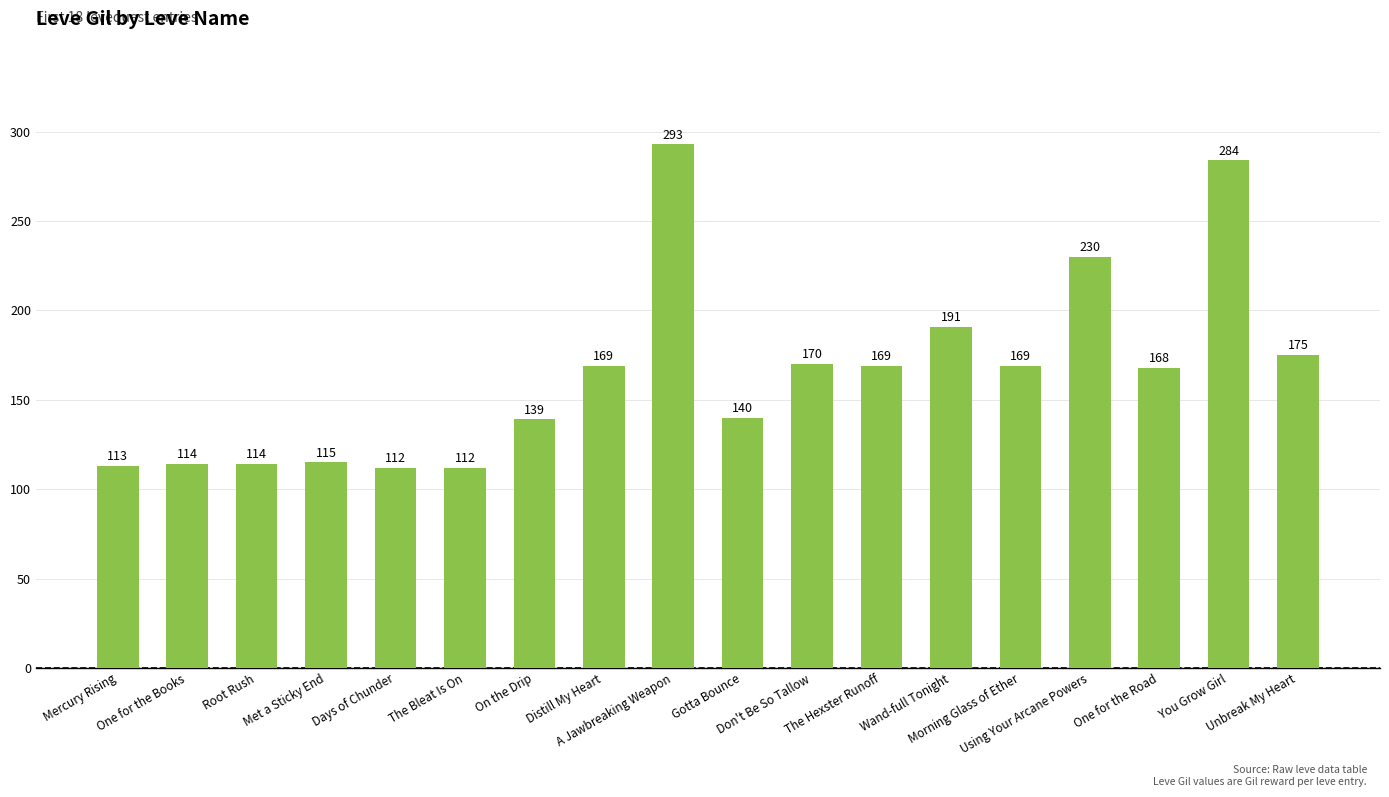

What is the average value?

165